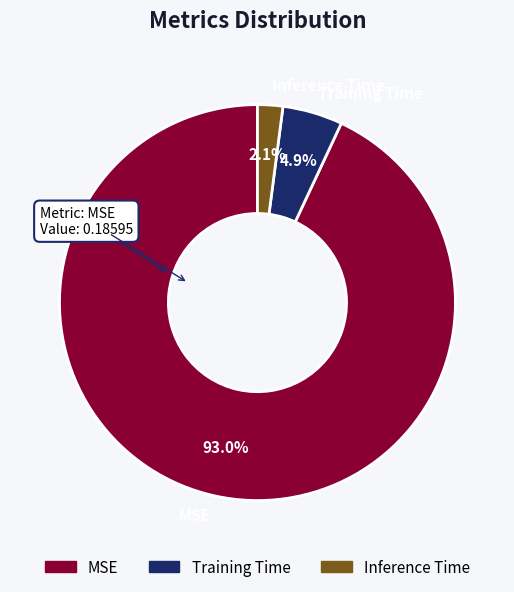

To the nearest percent, what is the difference between the Inference Time and Training Time slice percentages?

3%